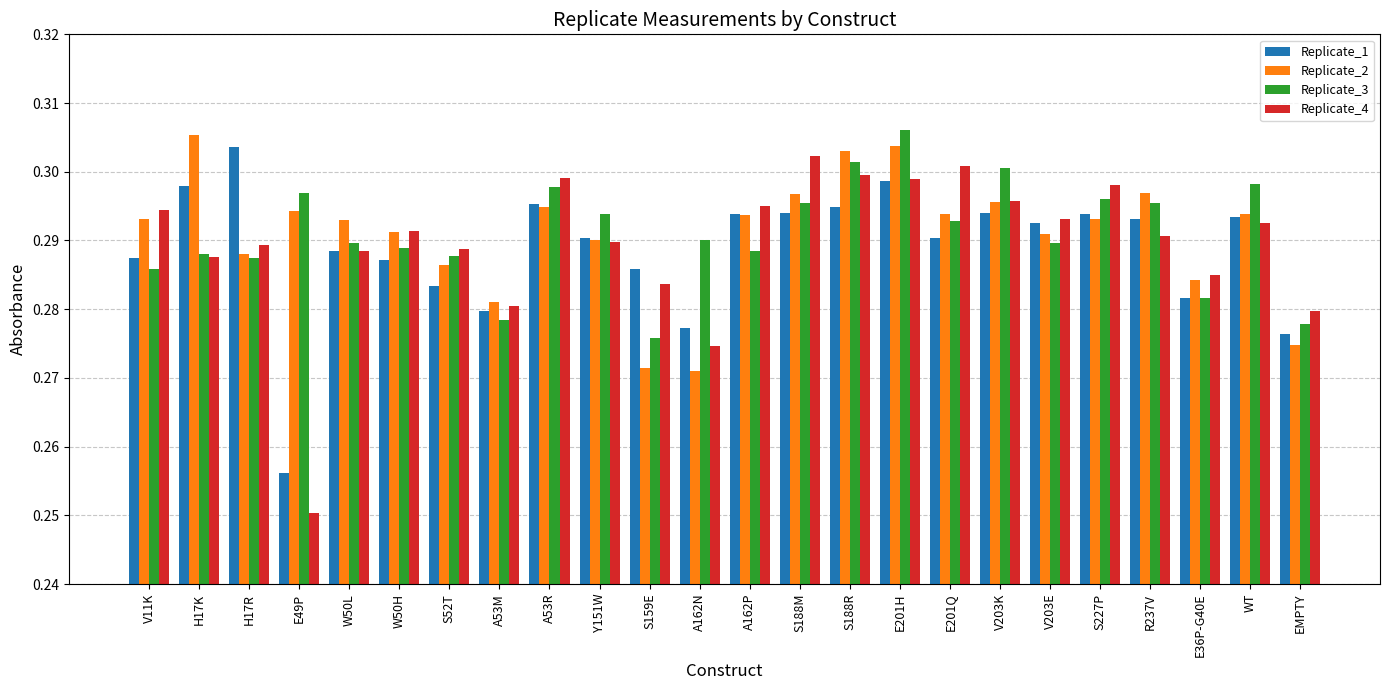

List the series in order of their peak value, highest first.

Replicate_3, Replicate_2, Replicate_1, Replicate_4